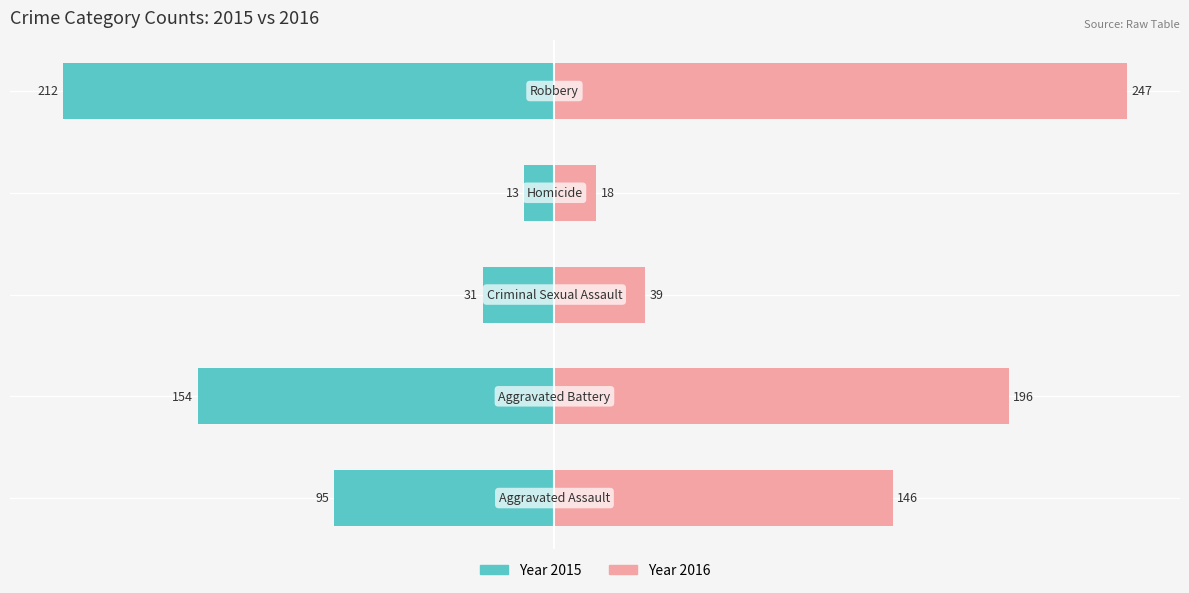

Are the bars horizontal?

Yes